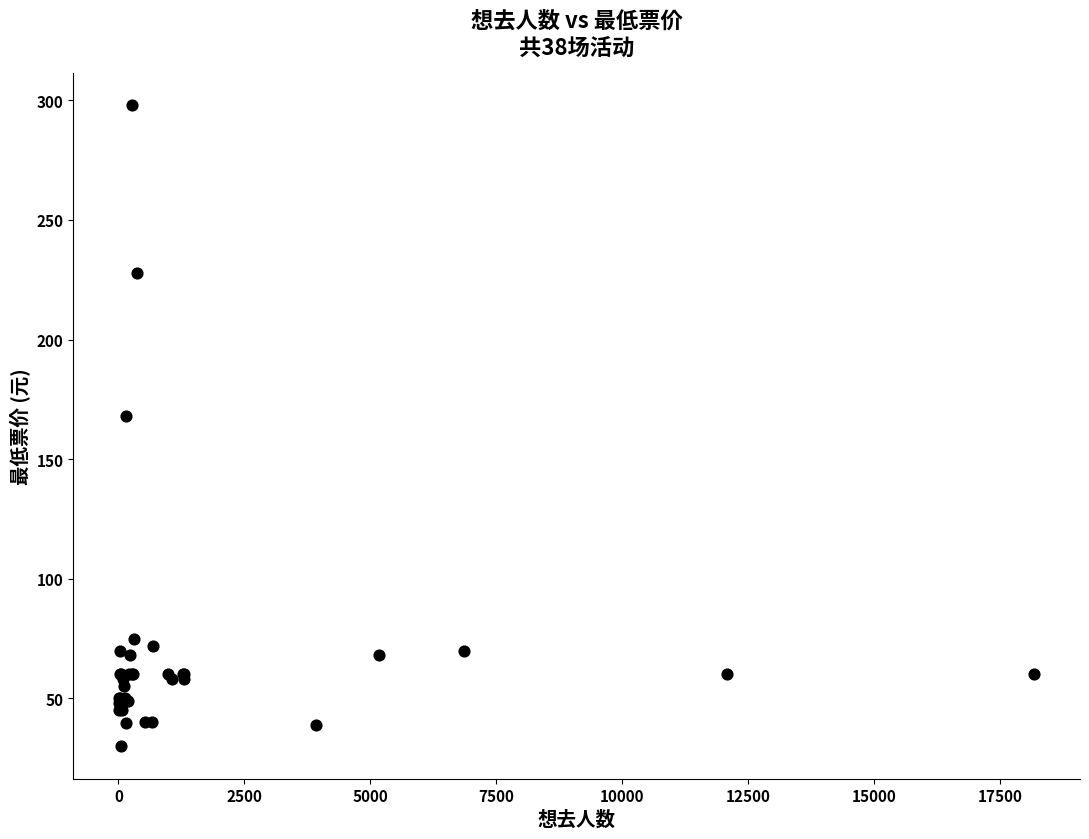

What Y value in the scatter plot is closest to 163?

168.0